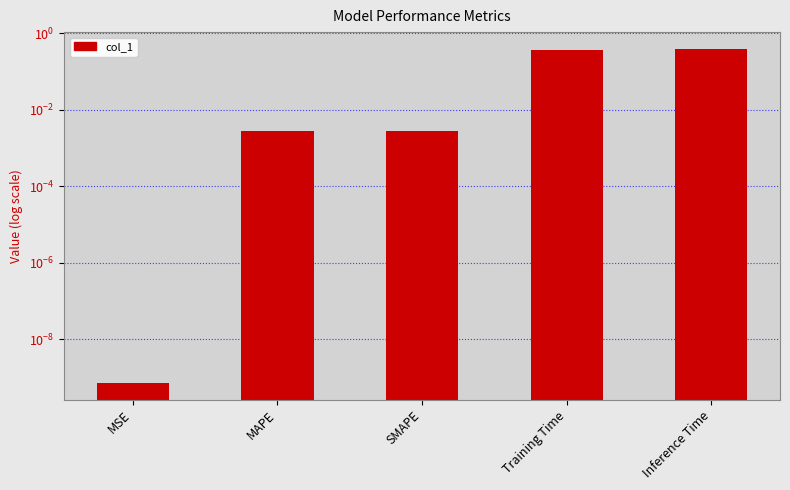

Is it true that the value at SMAPE is 0.0?

False